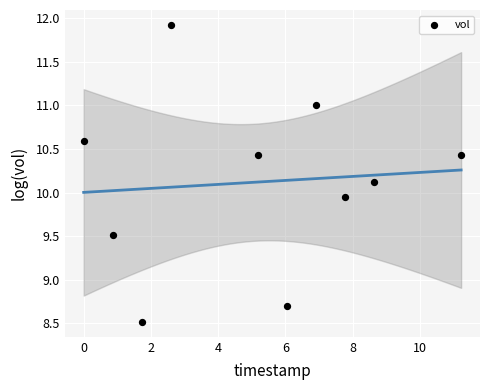

What is the average X value?

5.1